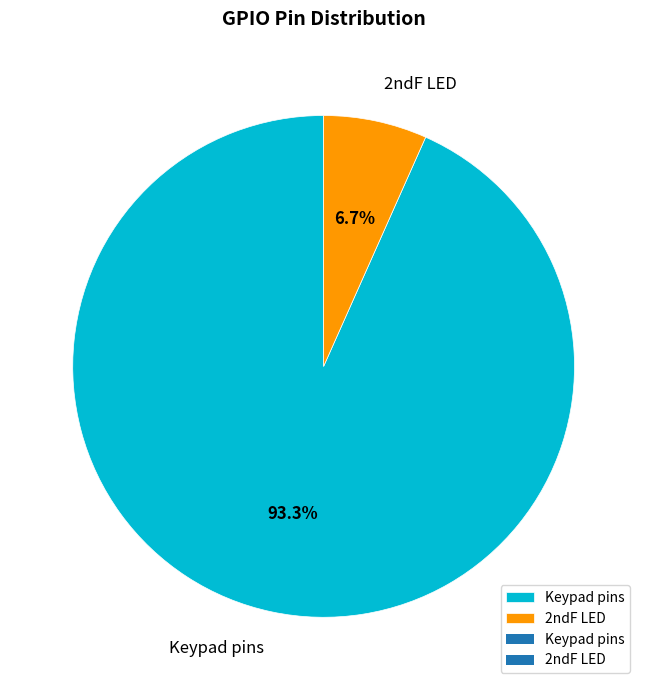

To the nearest percent, what is the combined percentage of Keypad pins and 2ndF LED?

100%